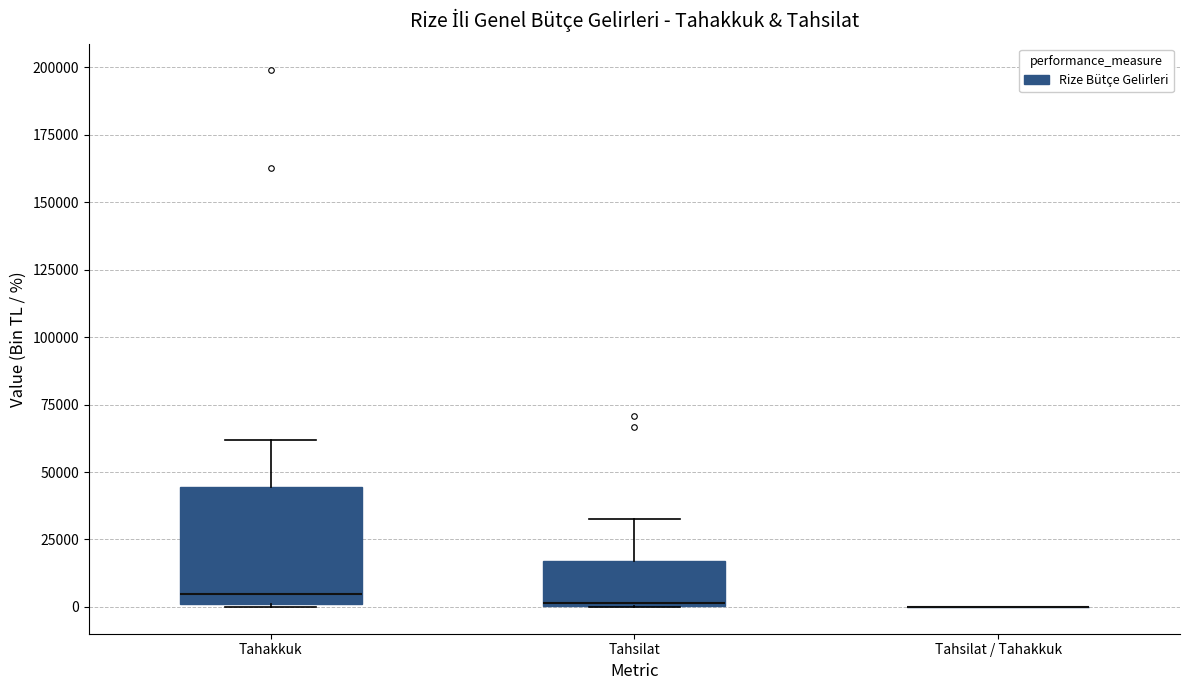

Where does the median line of the box for Tahakkuk sit on the y-axis? The values are not printed on the chart, so give them approximately, as read against the axis.

5000